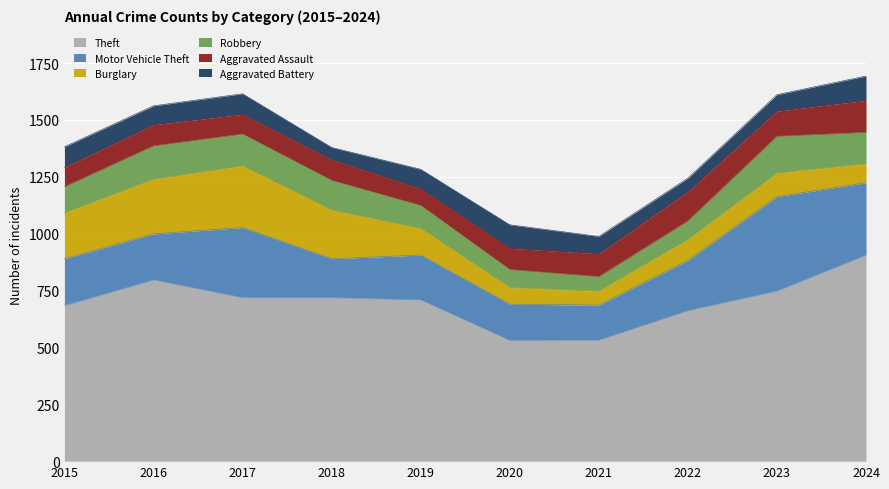

Which series has the widest spread of values?

Theft